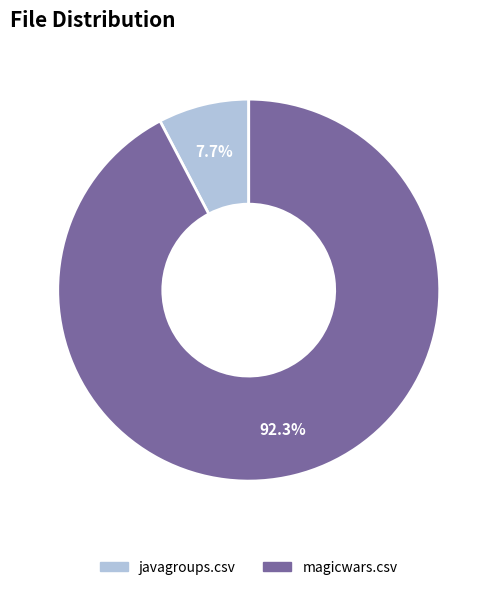

Does javagroups.csv represent more than half of the total?

No